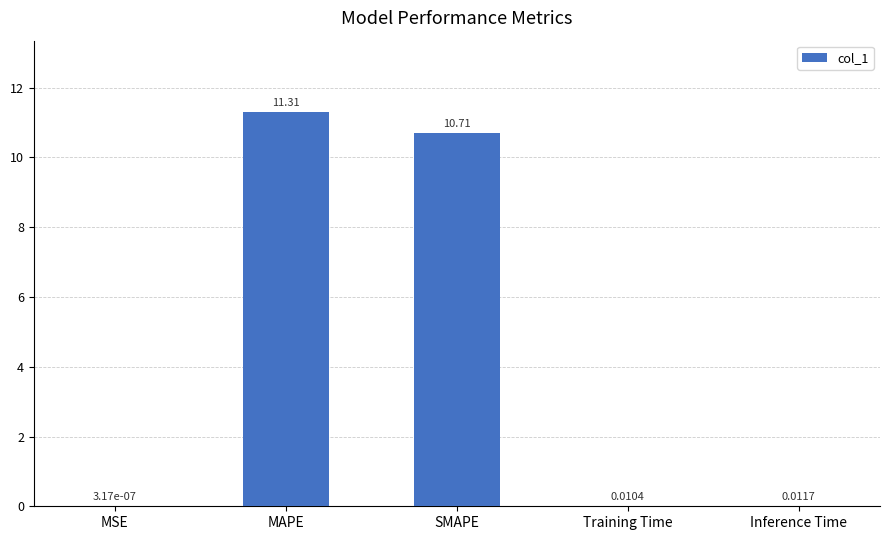

What is the average value?

4.4